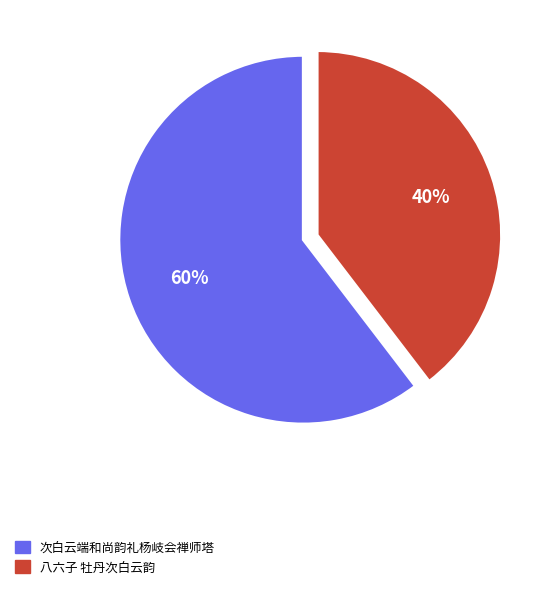

Combined, do 八六子 牡丹次白云韵 and 次白云端和尚韵礼杨岐会禅师塔 account for over 50%?

Yes